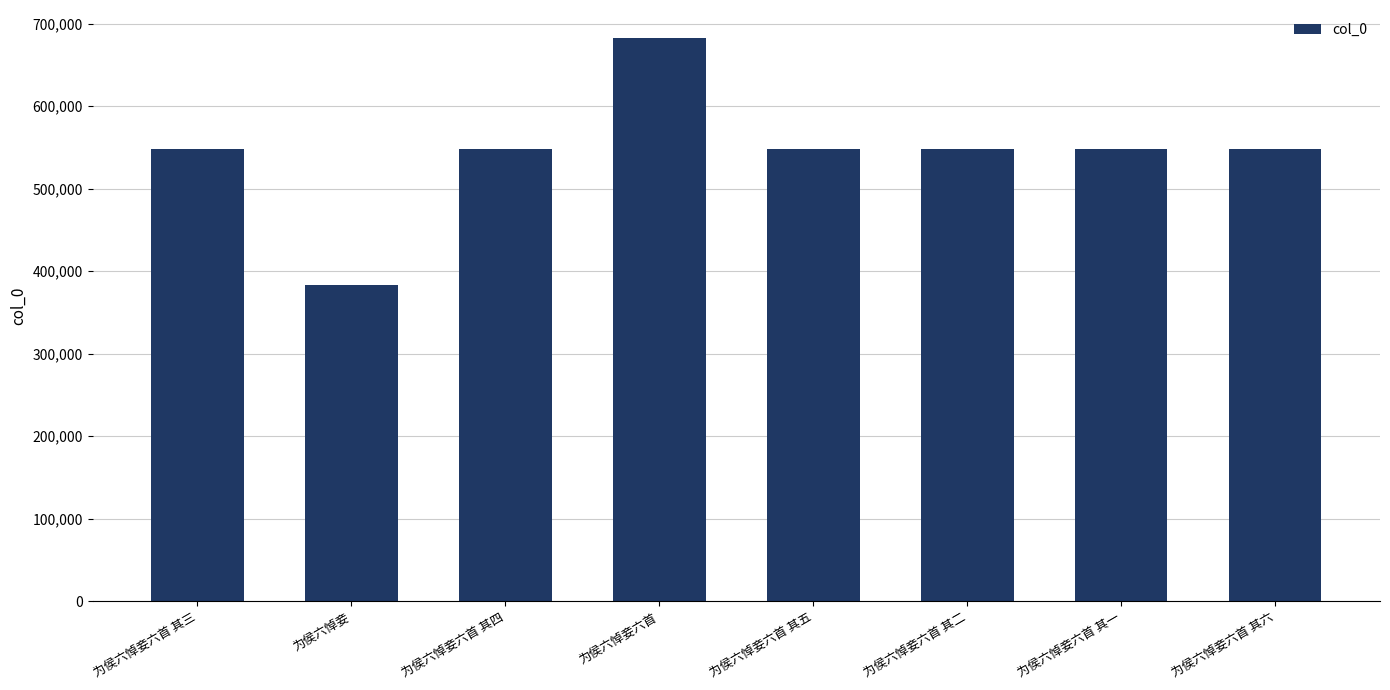

What is the label of the 2nd bar from the left?

为侯六悼妾